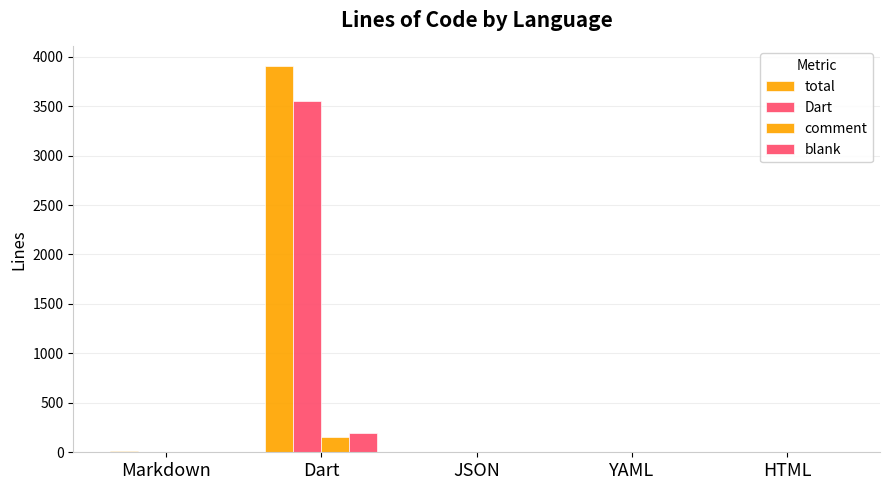

True or false: Dart has a value of 0 at JSON.

True